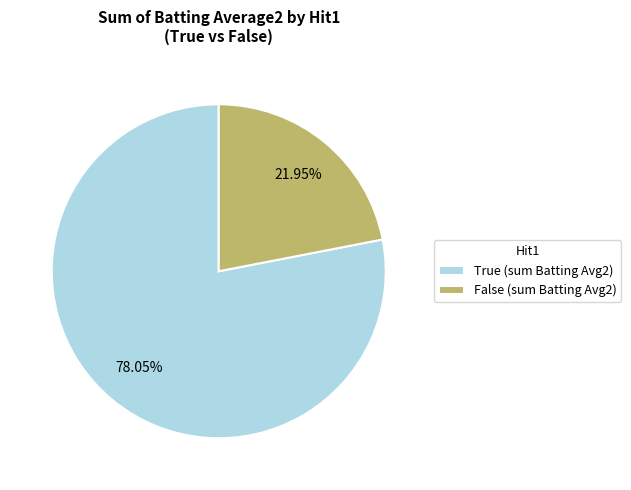

To the nearest percent, what portion does False represent?

22%